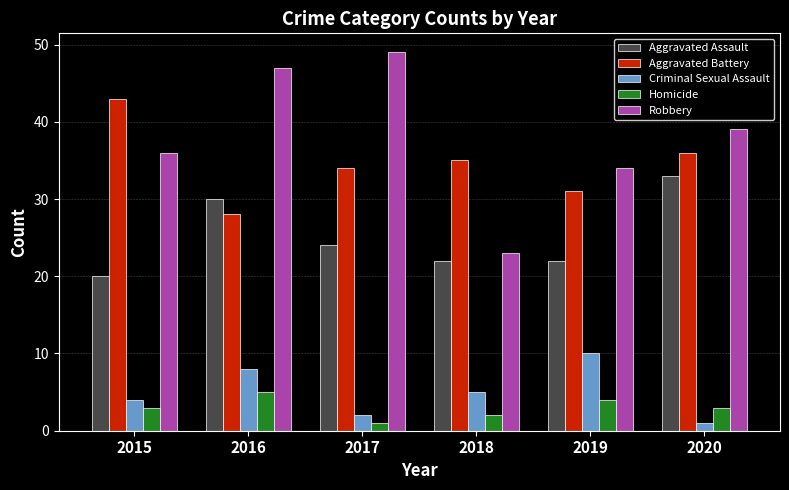

What is the value of the Aggravated Assault bar at the 3rd from the left?

24